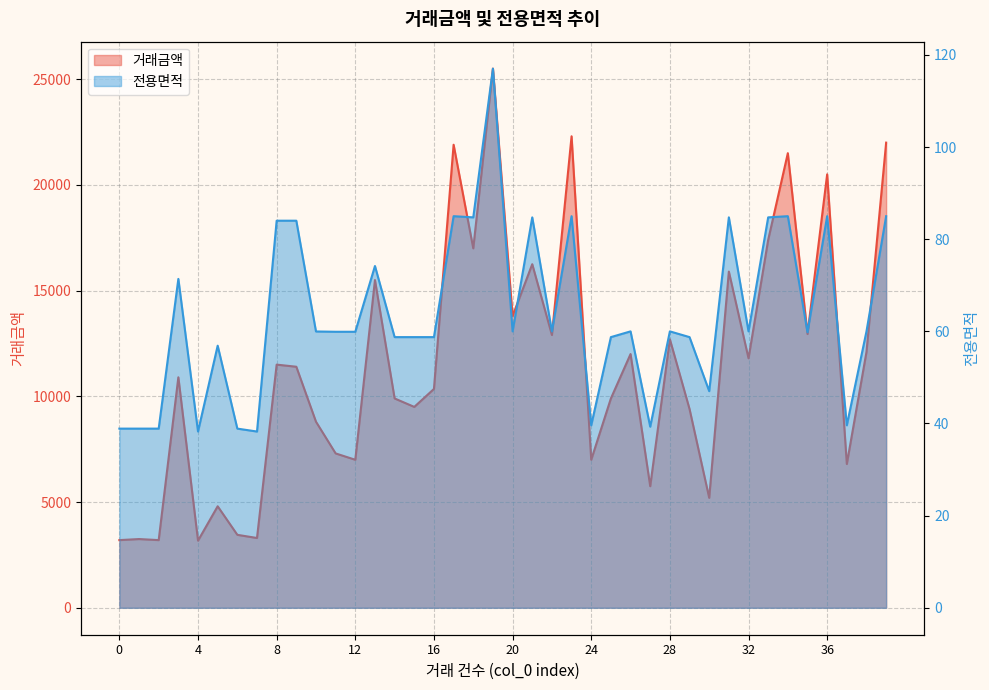

What is the value of the 전용면적 point at the 39th from the left?

60.0